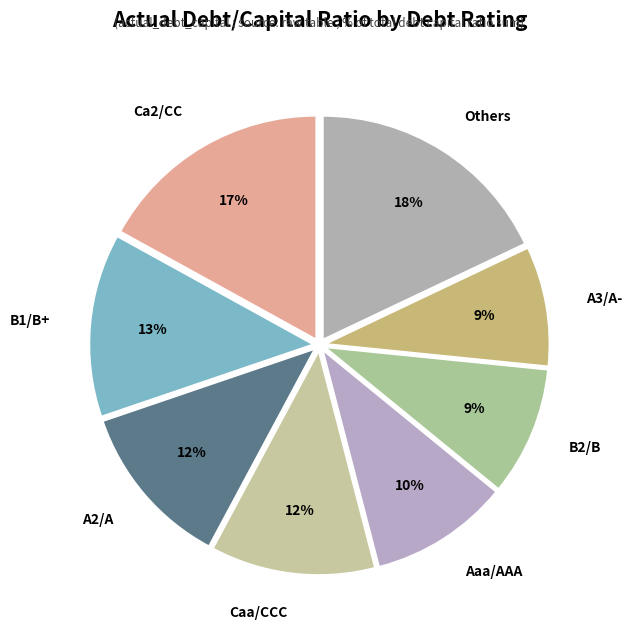

How many segments does this pie chart have?

8